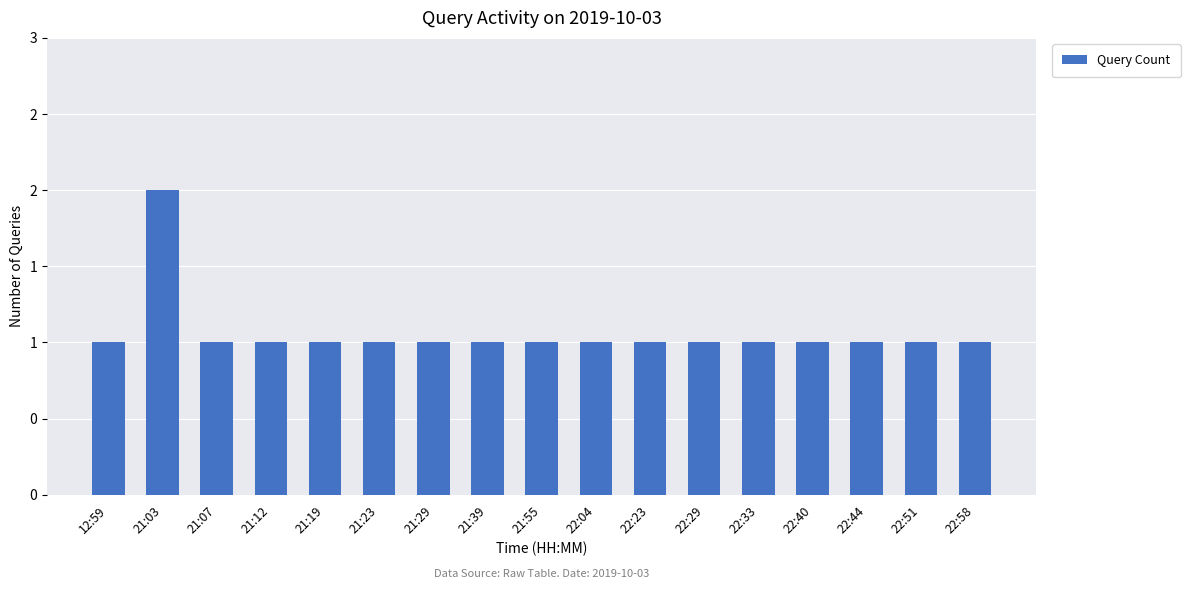

Does the chart contain any negative values?

No